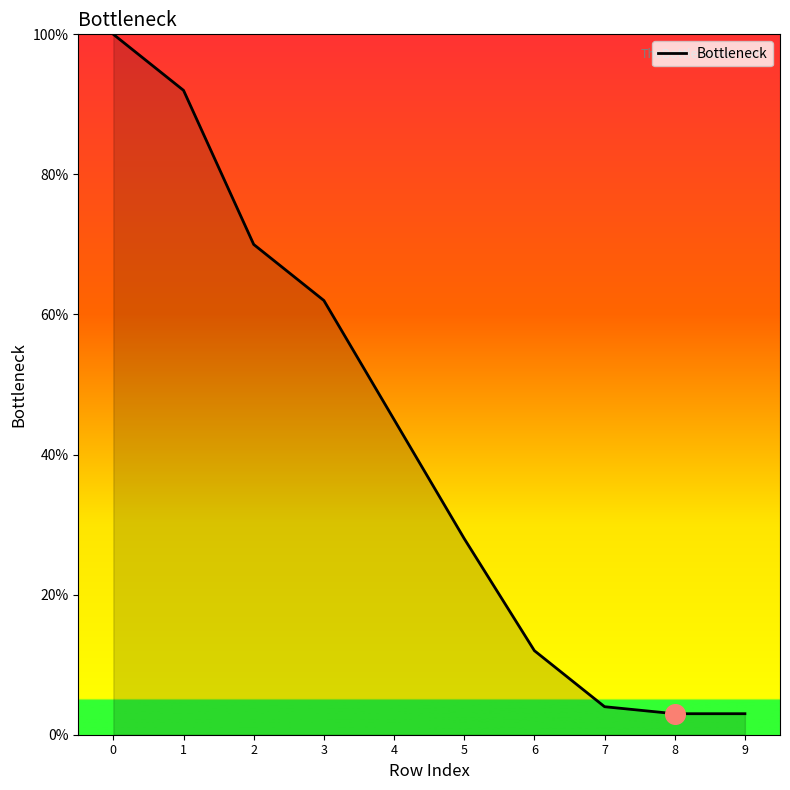

What is the change in value from 6 to 7?

-8